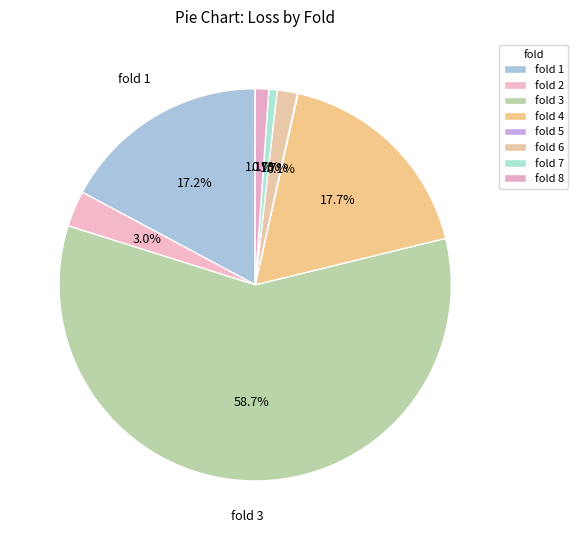

Is there a majority slice in this chart?

Yes